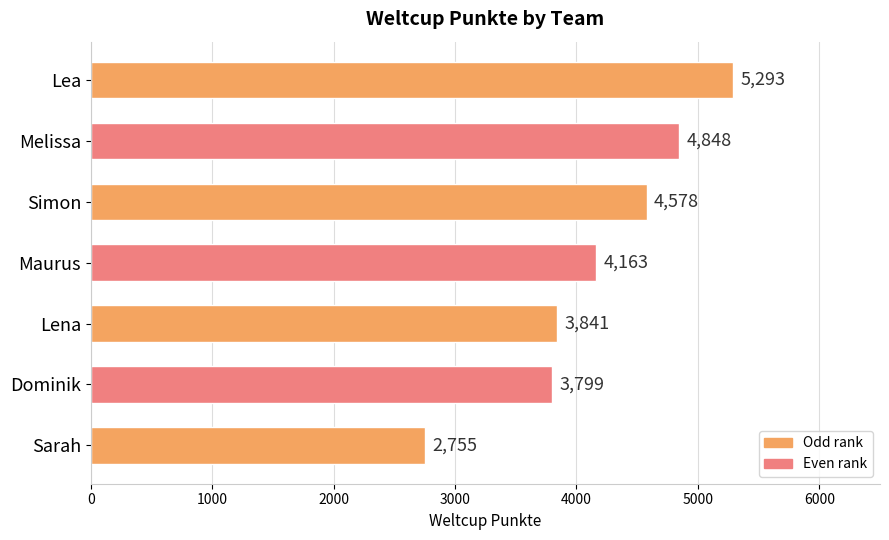

Reading bottom to top, transcribe all the data shown in this chart.

2755	3799	3841	4163	4578	4848	5293